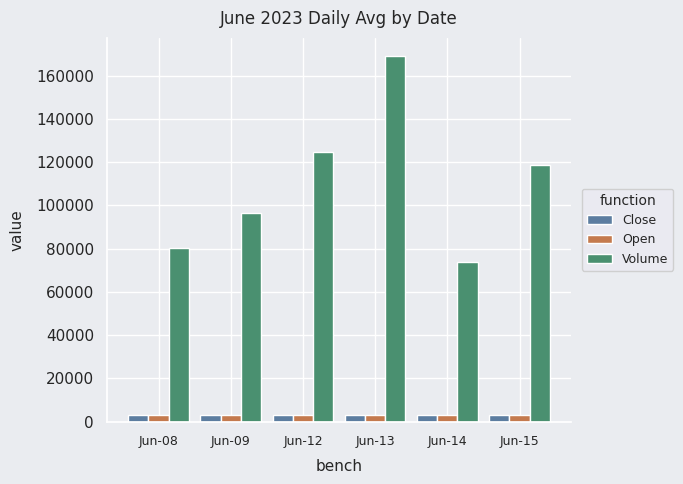

What is the approximate value of Volume at Jun-13?

168994.0